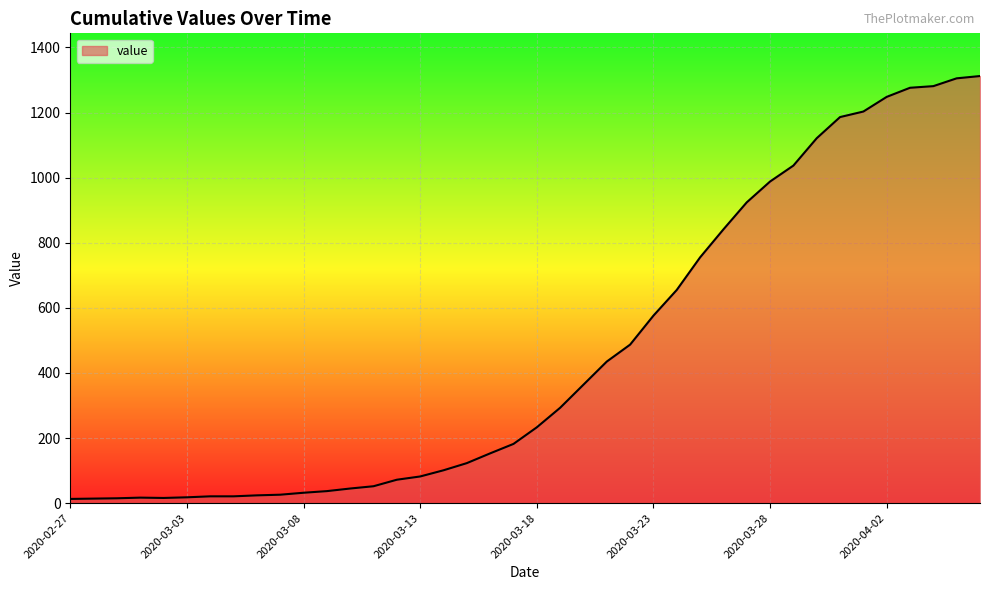

How many values are below 233?

20